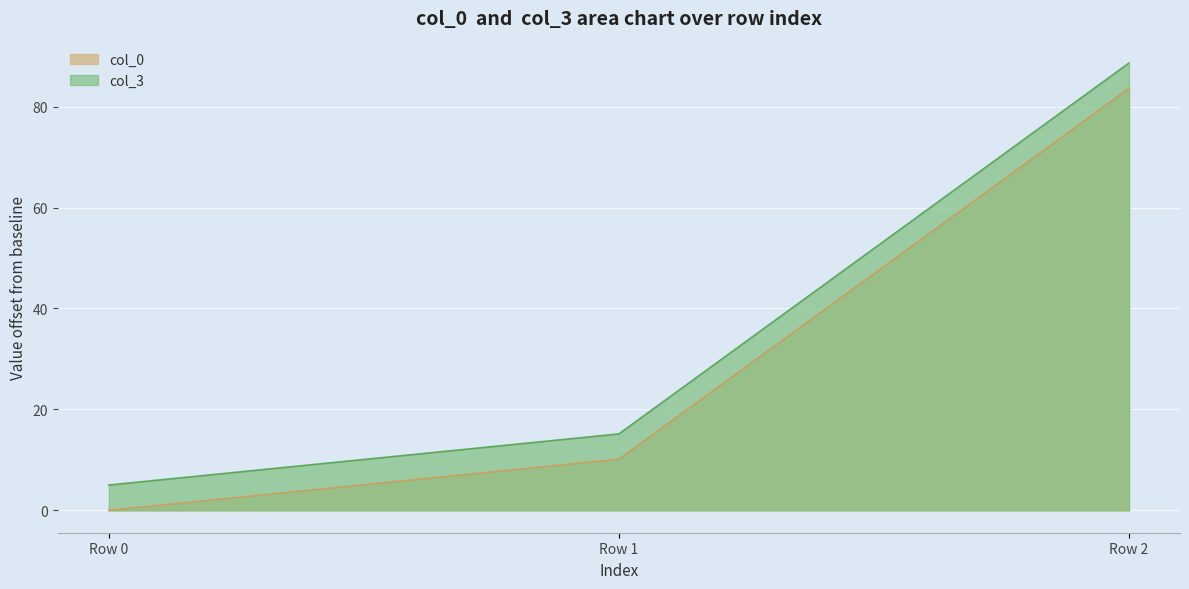

Which series has the largest total across all categories?

col_3